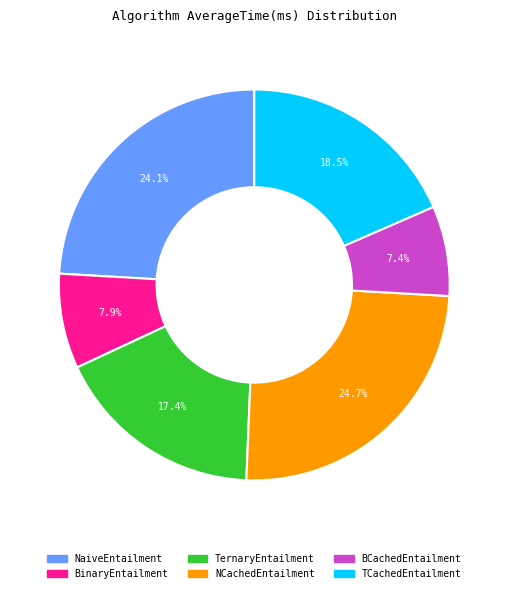

To the nearest percent, what is the difference between the largest and smallest slice percentages?

17%